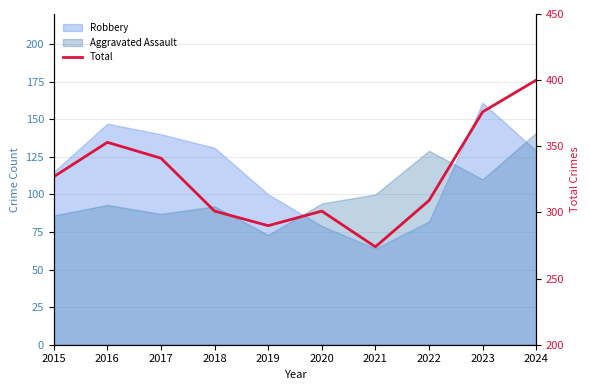

How many values are below 327?

5